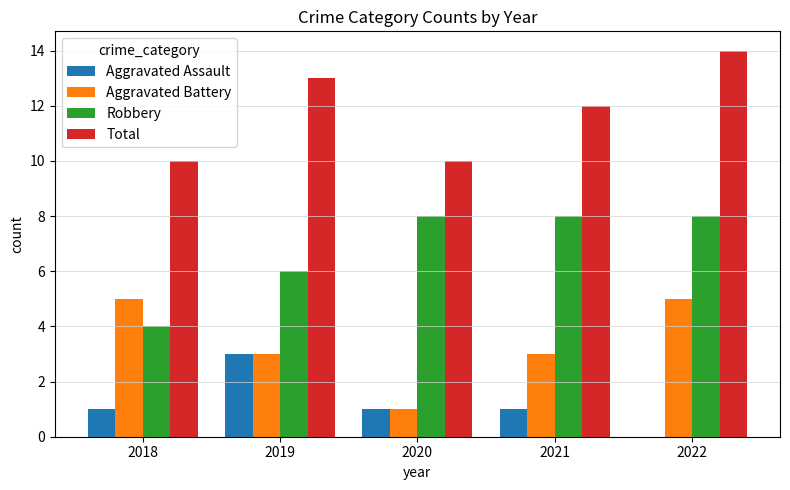

How many groups of bars are there?

5